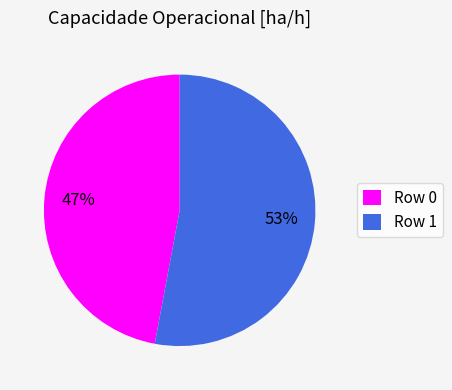

Between Row 1 and Row 0, which is larger?

Row 1